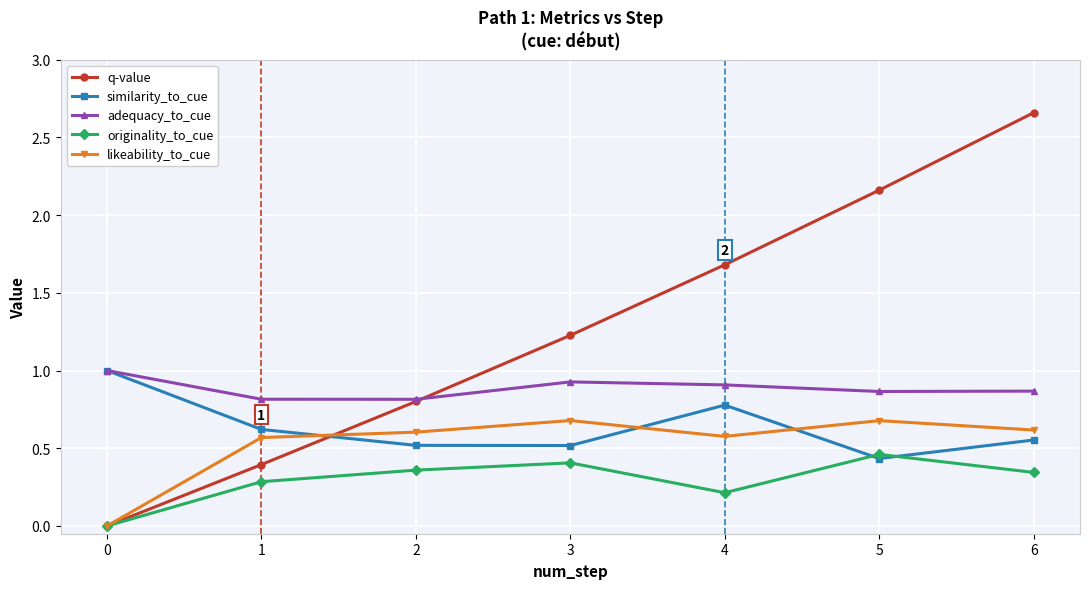

Is the value of adequacy_to_cue at 3 greater than the value of originality_to_cue at 6?

Yes